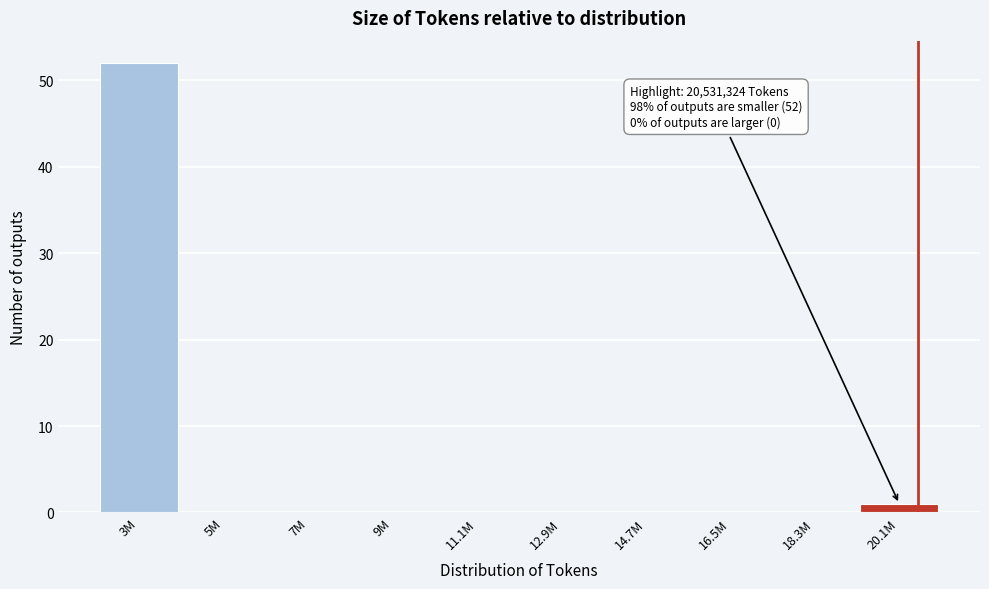

Reading right to left, list all the values displayed in this chart.

20.1M=1	18.3M=0	16.5M=0	14.7M=0	12.9M=0	11.1M=0	9M=0	7M=0	5M=0	3M=52